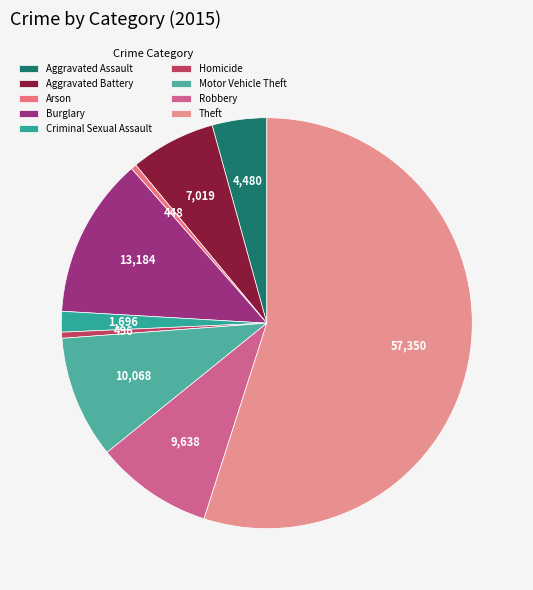

Count the number of slices in the pie.

9